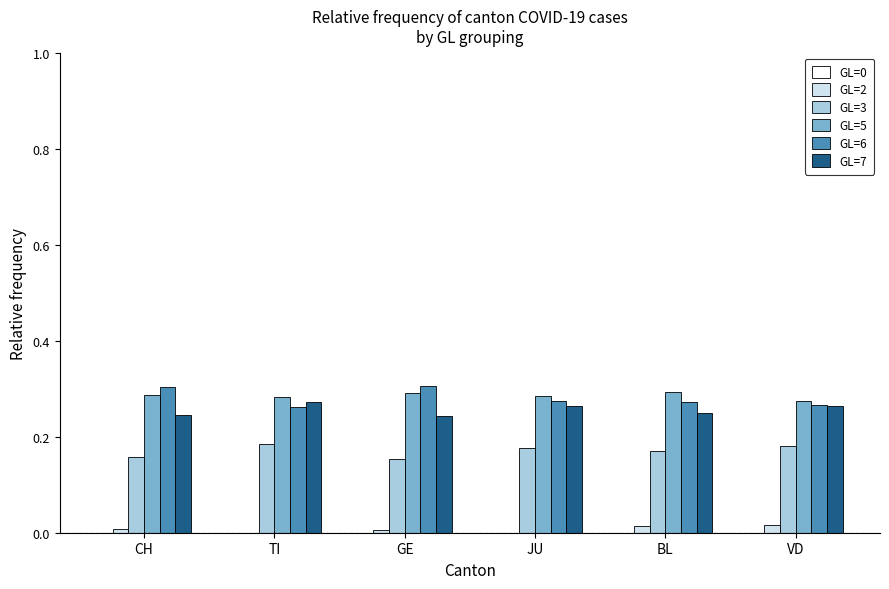

The GL=7 series shows 0.1 at JU. True or false?

False